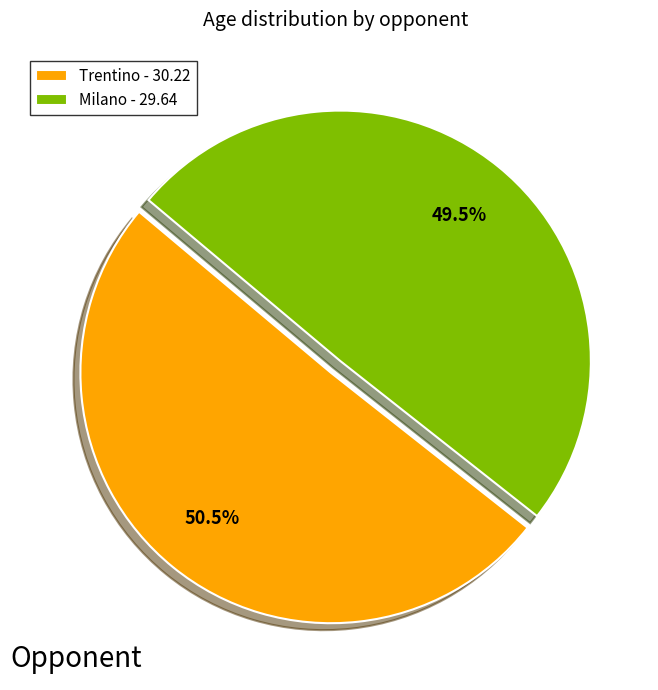

How many segments does this pie chart have?

2